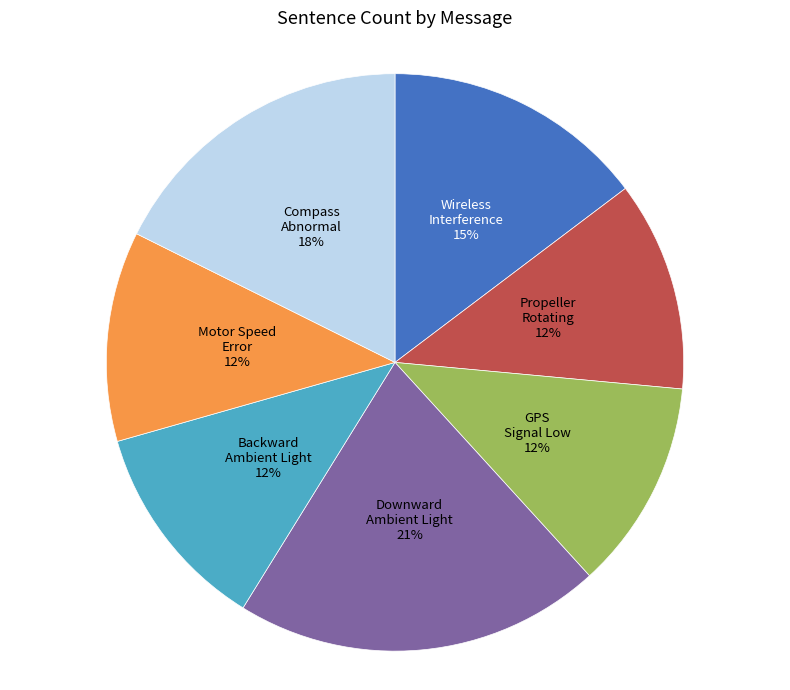

Is there a majority slice in this chart?

No